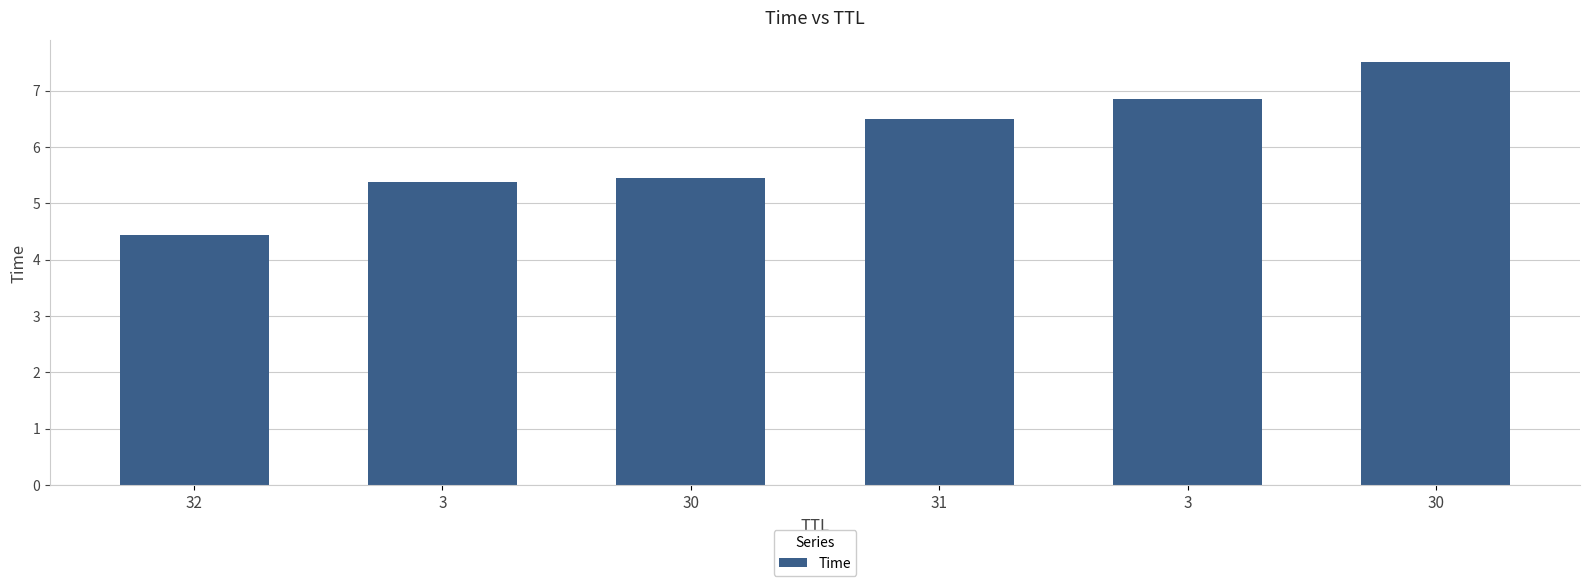

What is the change in value from 30 to 3?

+1.4